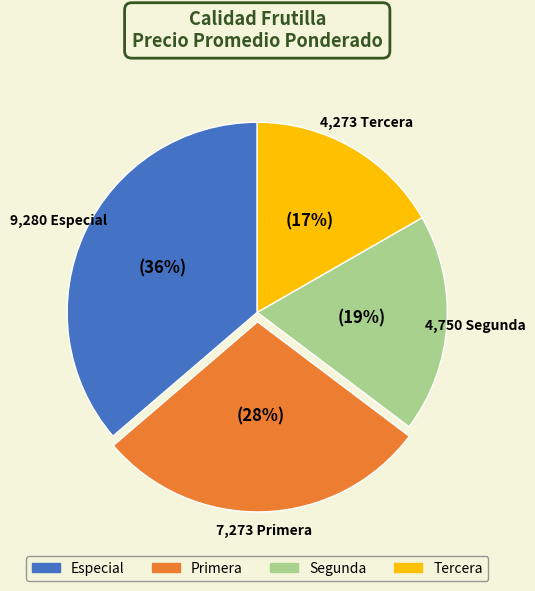

To the nearest percent, what portion does Segunda represent?

19%